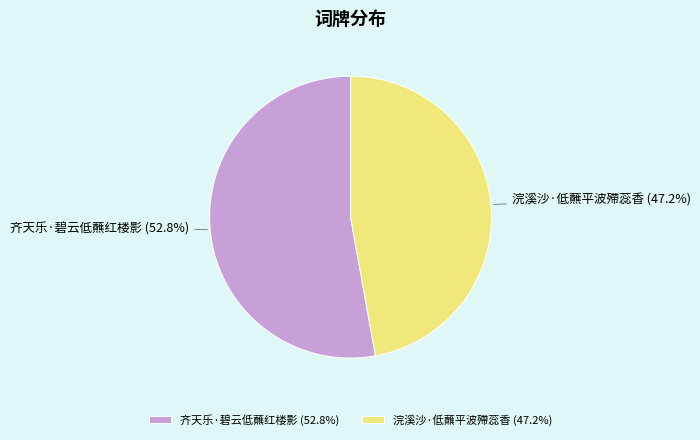

What percentage is the 齐天乐·碧云低蘸红楼影 slice, to the nearest percent?

53%